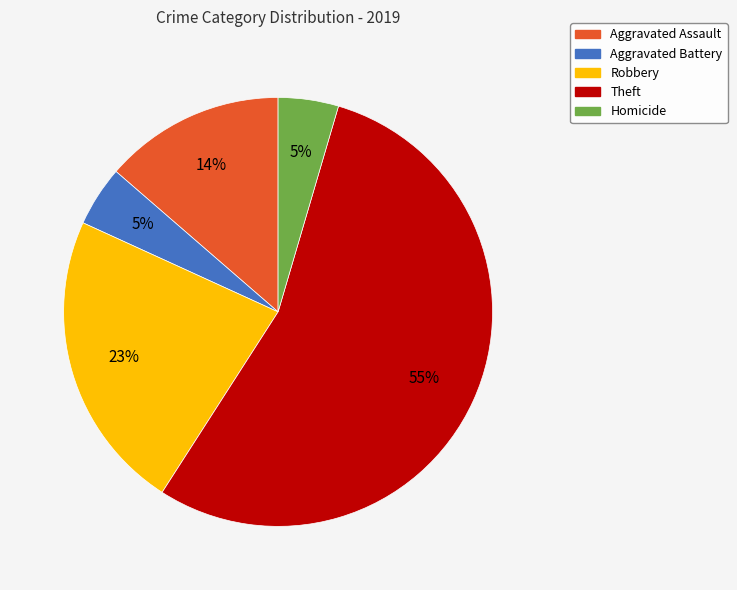

What is the largest slice in the pie chart?

Theft